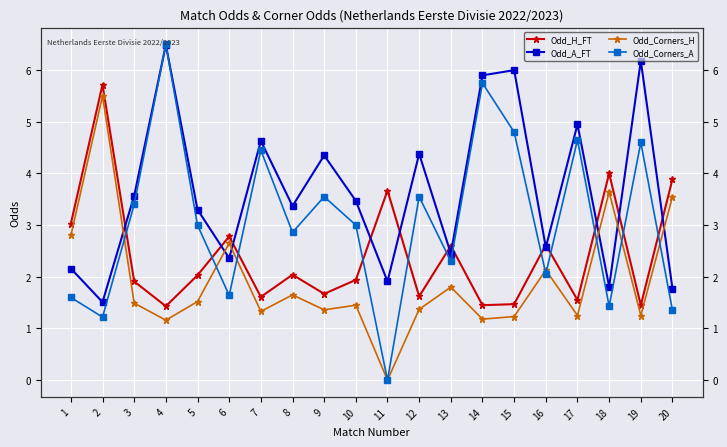

Which label corresponds to the smallest value in the chart?

11